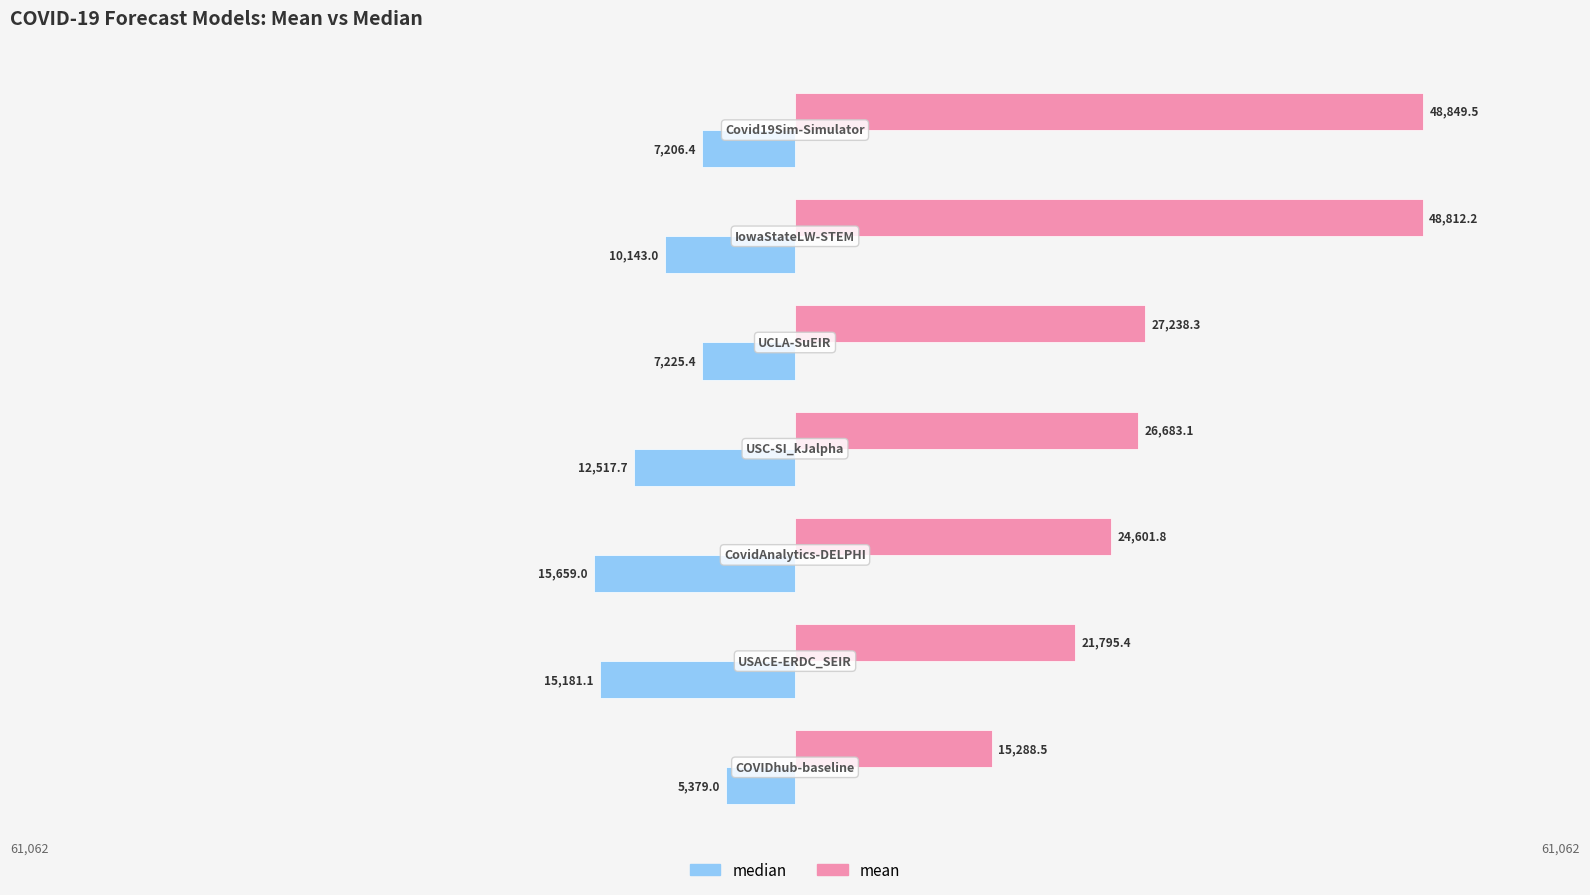

What are all the series names shown in the legend?

median, mean